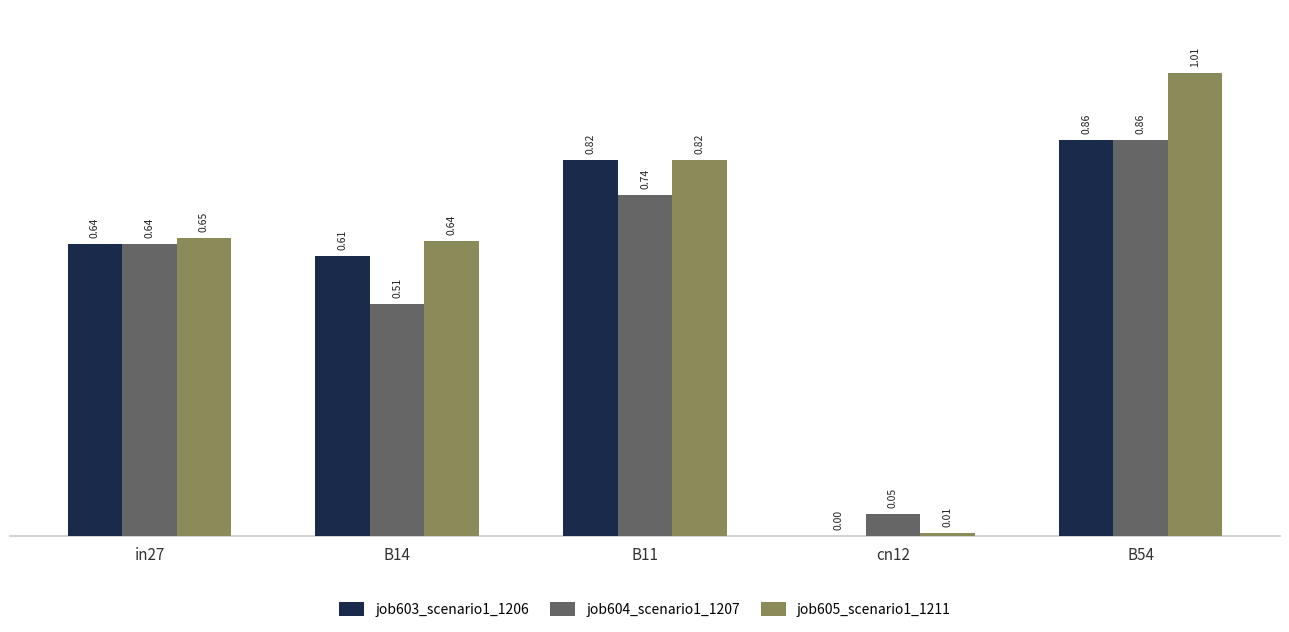

What is the sum of all job604_scenario1_1207 values?

2.8